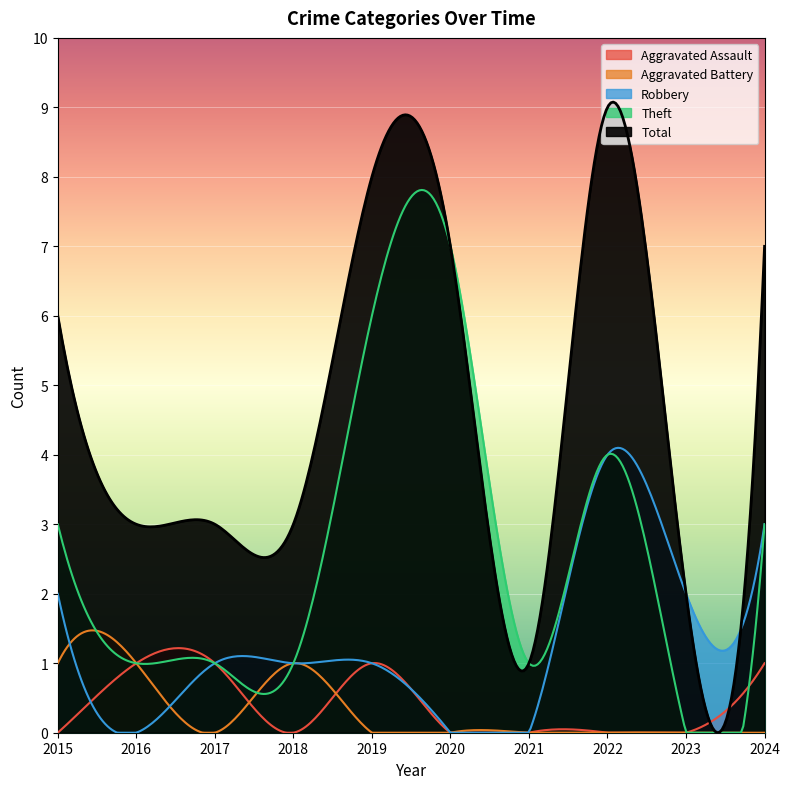

How many values in the Robbery series are below 1?

3